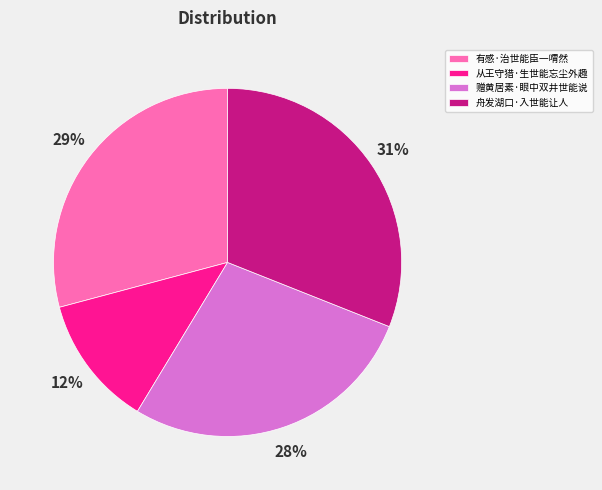

Count the number of slices in the pie.

4